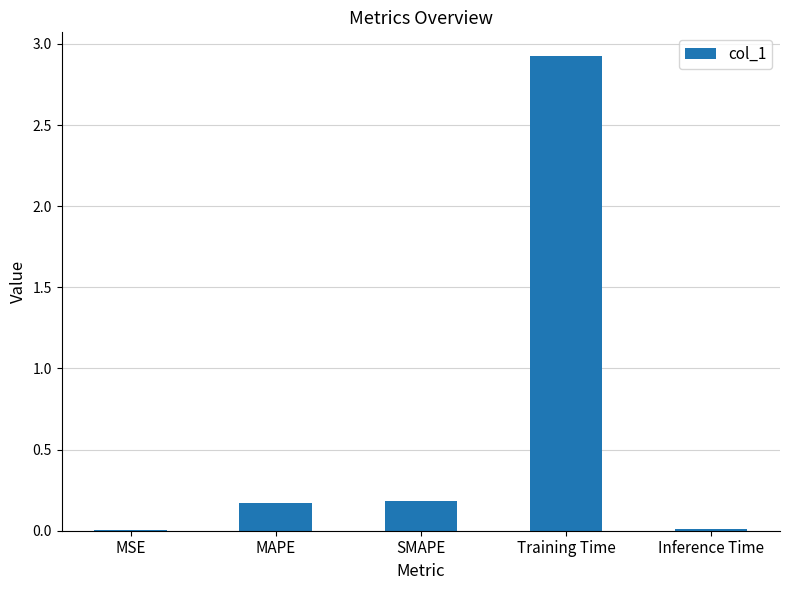

Which label corresponds to the largest value in the chart?

Training Time